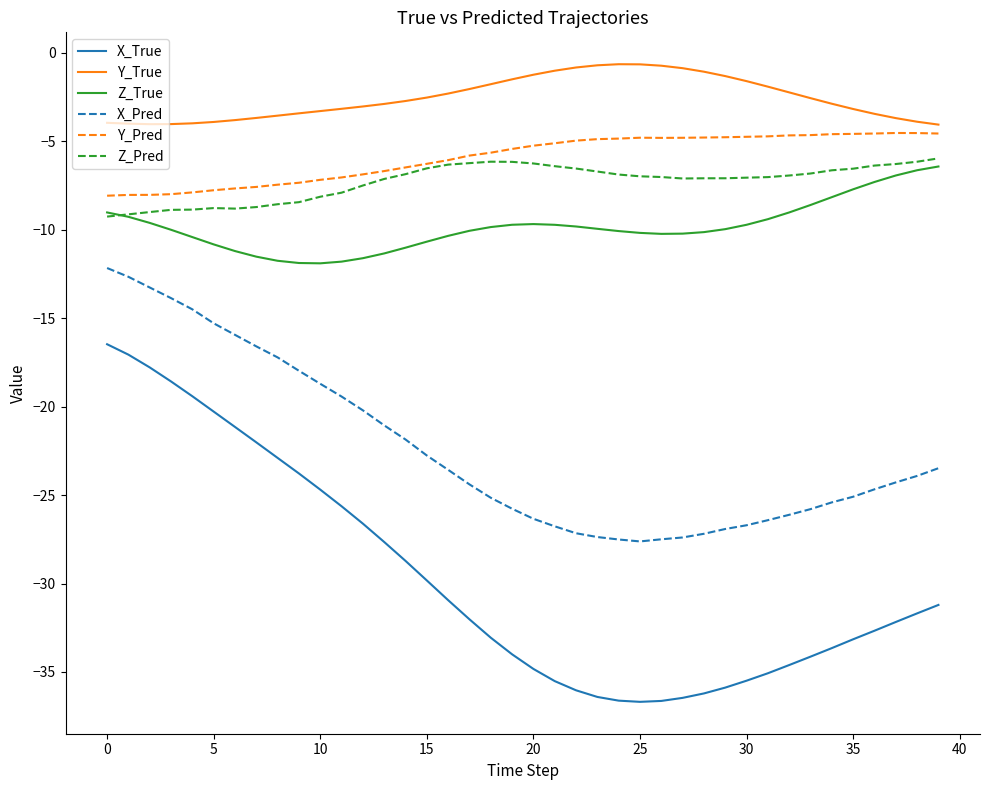

What is the maximum value for Z_Pred?

-6.0